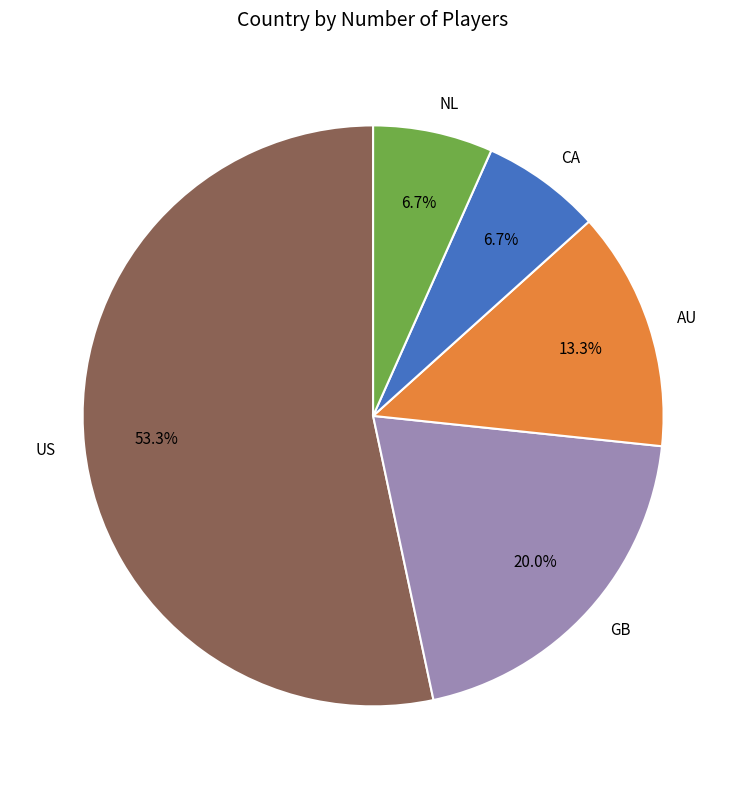

What portion of the pie excludes GB?

80.0%